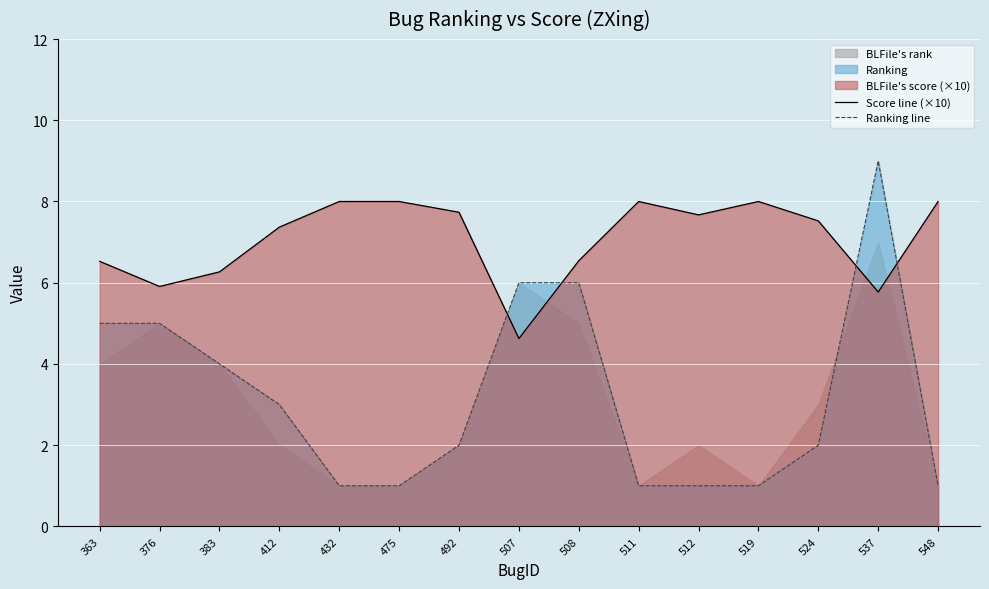

What is the value of the Score line (×10) point at the 15th from the left?

8.0